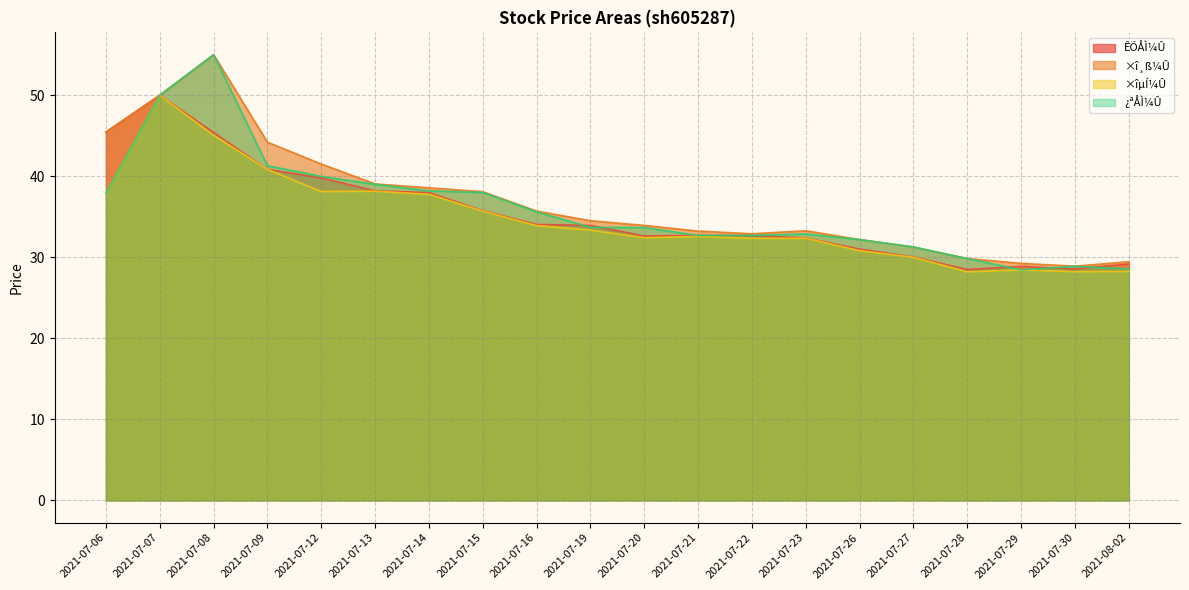

List the series in order of their overall mean, highest first.

×î¸ß¼Û, ¿ªÅÌ¼Û, ÊÕÅÌ¼Û, ×îµÍ¼Û